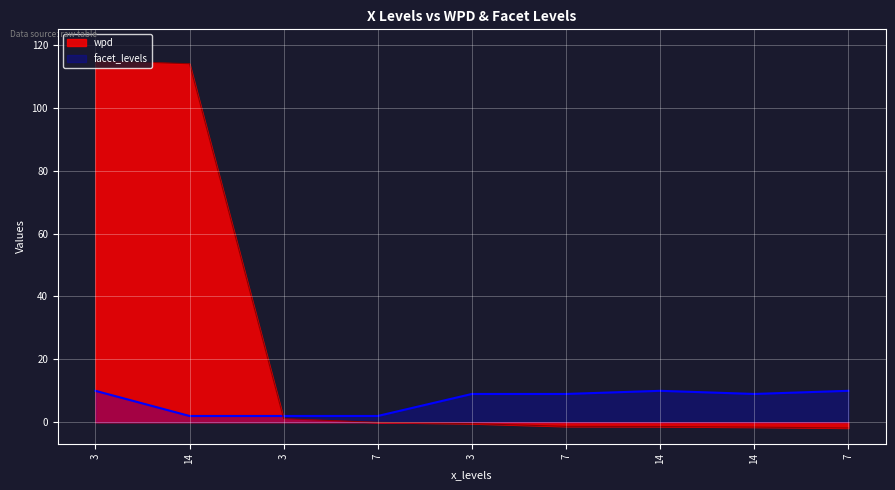

At how many categories does at least one series exceed 21?

2